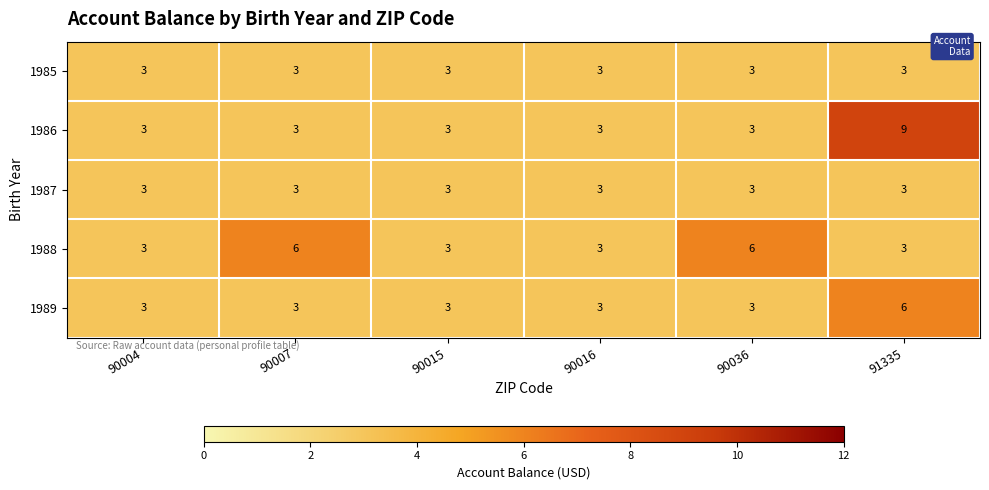

What is the sum of all 1989 values?

21